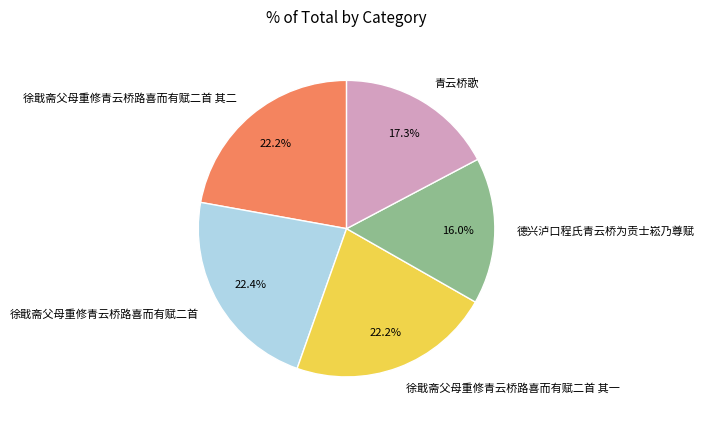

Do 徐戢斋父母重修青云桥路喜而有赋二首 其一 and 德兴泸口程氏青云桥为贡士崧乃尊赋 together represent more than half of the pie?

No